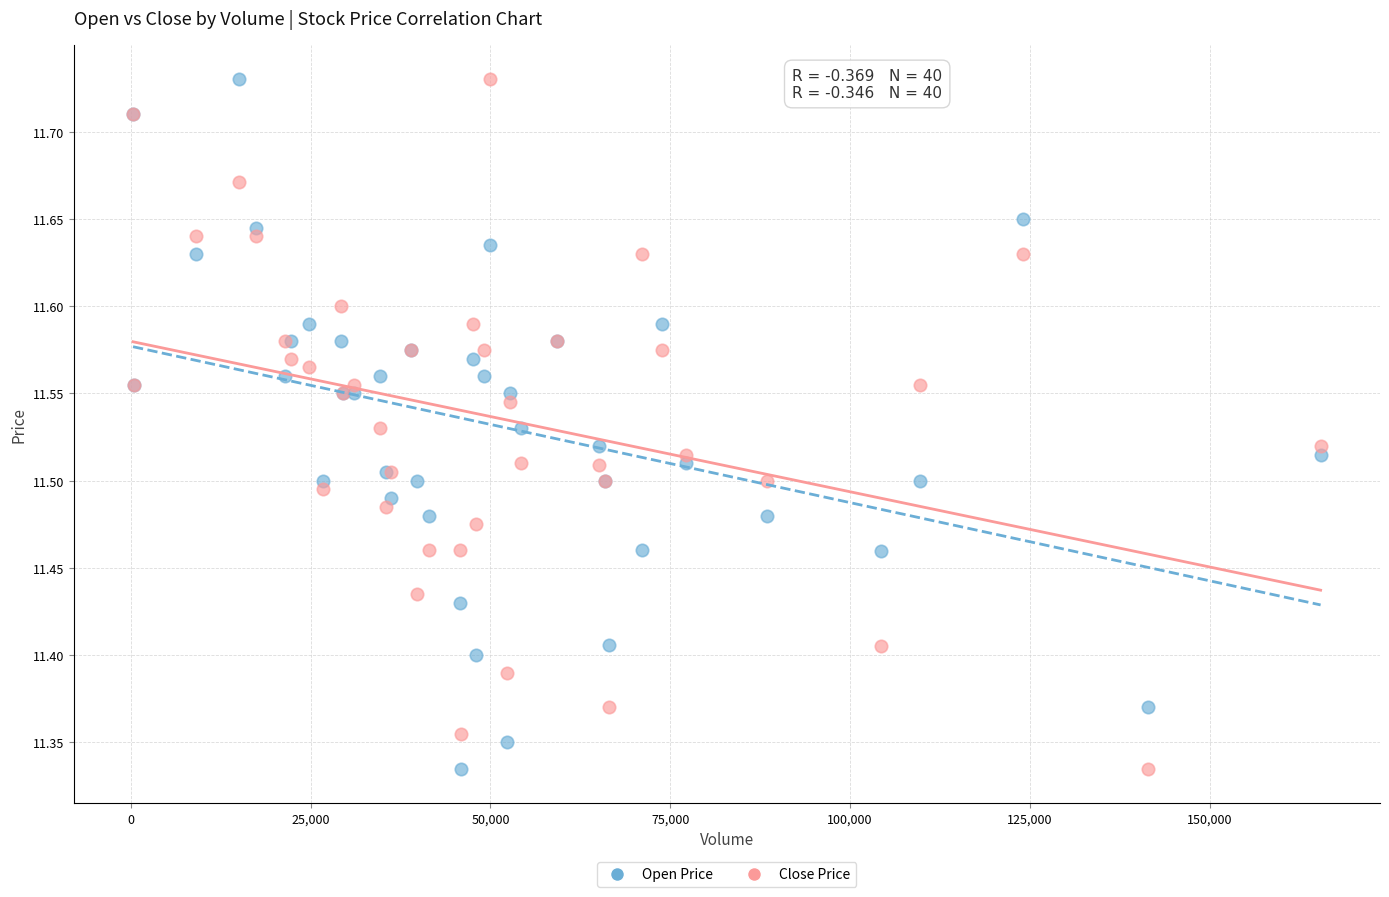

What is the X range (max minus min) for the scatter plot?

165118.0